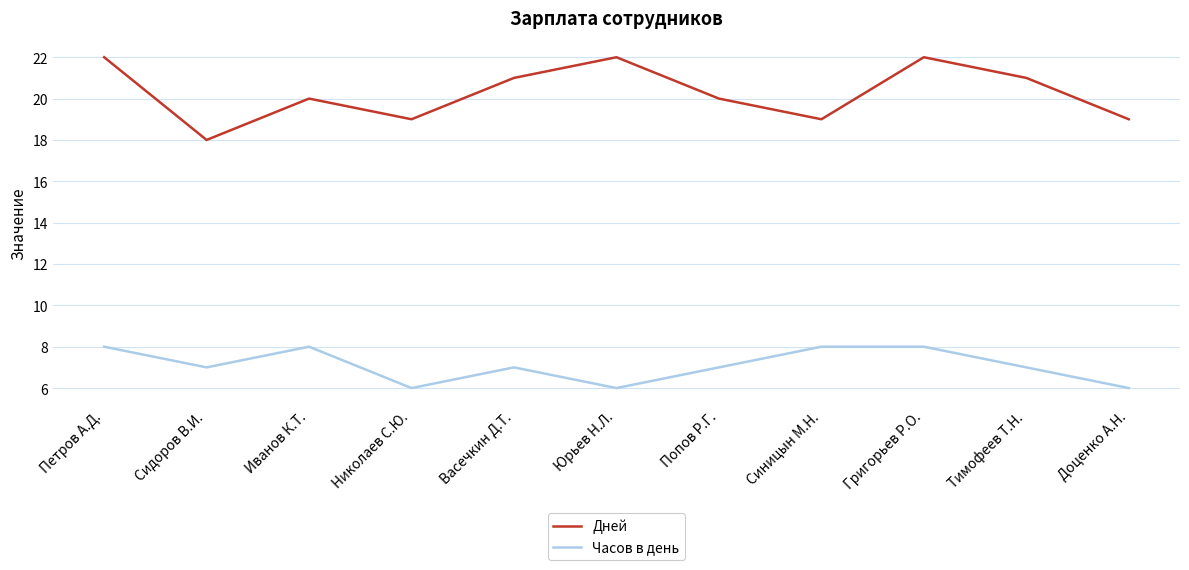

What are all the series names shown in the legend?

Дней, Часов в день